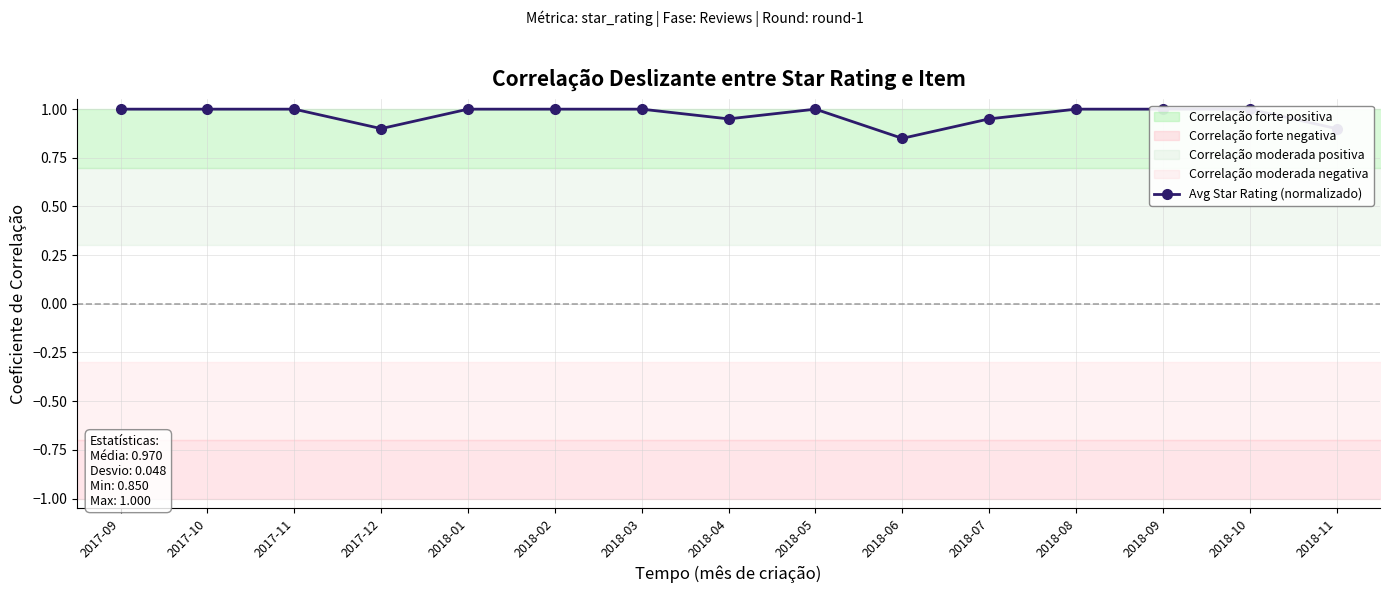

Between 2018-02 and 2018-06, which is larger?

2018-02